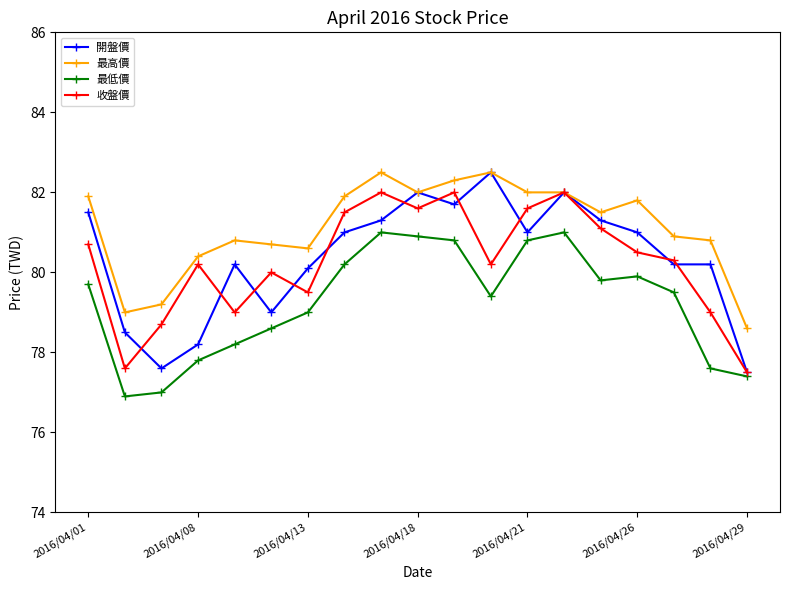

What is the value of the 收盤價 point at the 15th from the left?

81.1